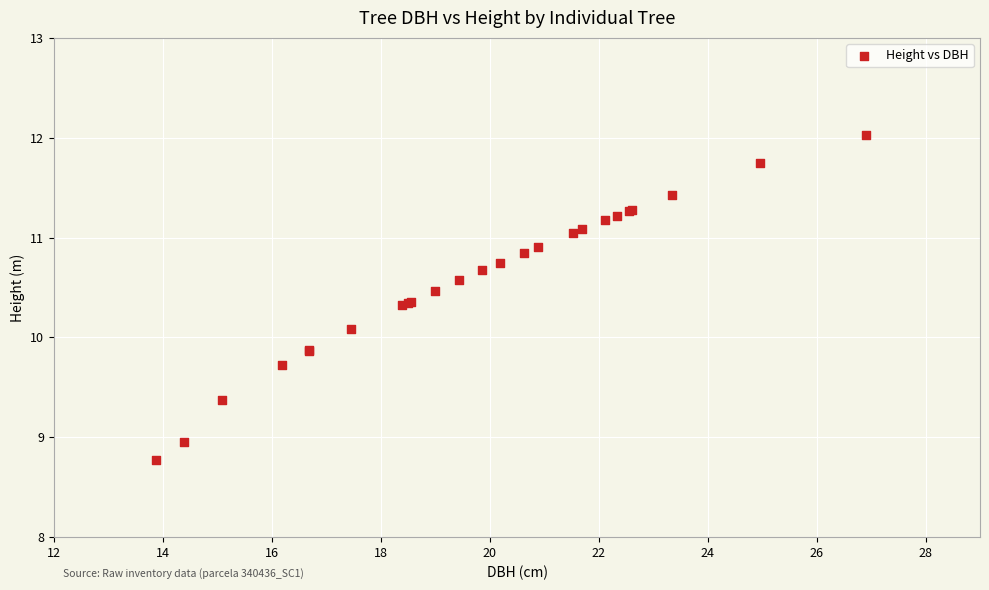

What Y value in the scatter plot is closest to 10?

10.1